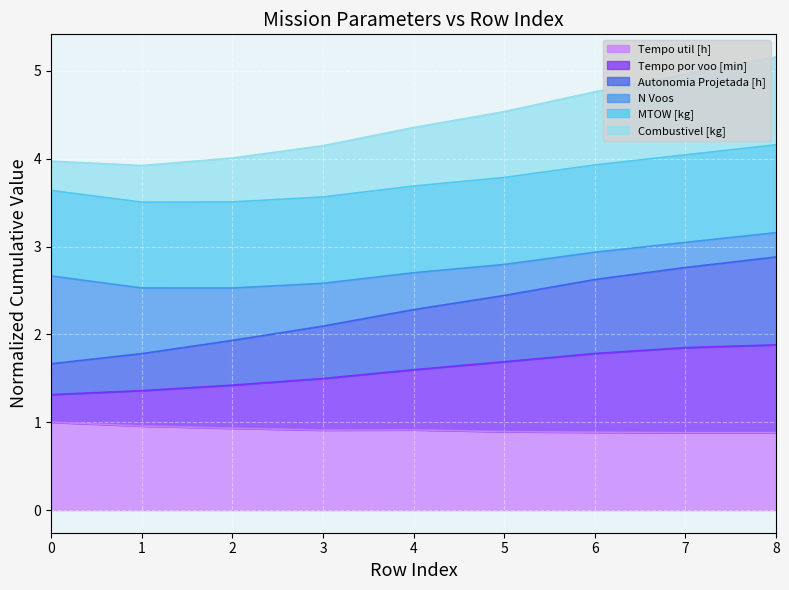

The value of Tempo util [h] at 5 is 0.9. True or false?

True